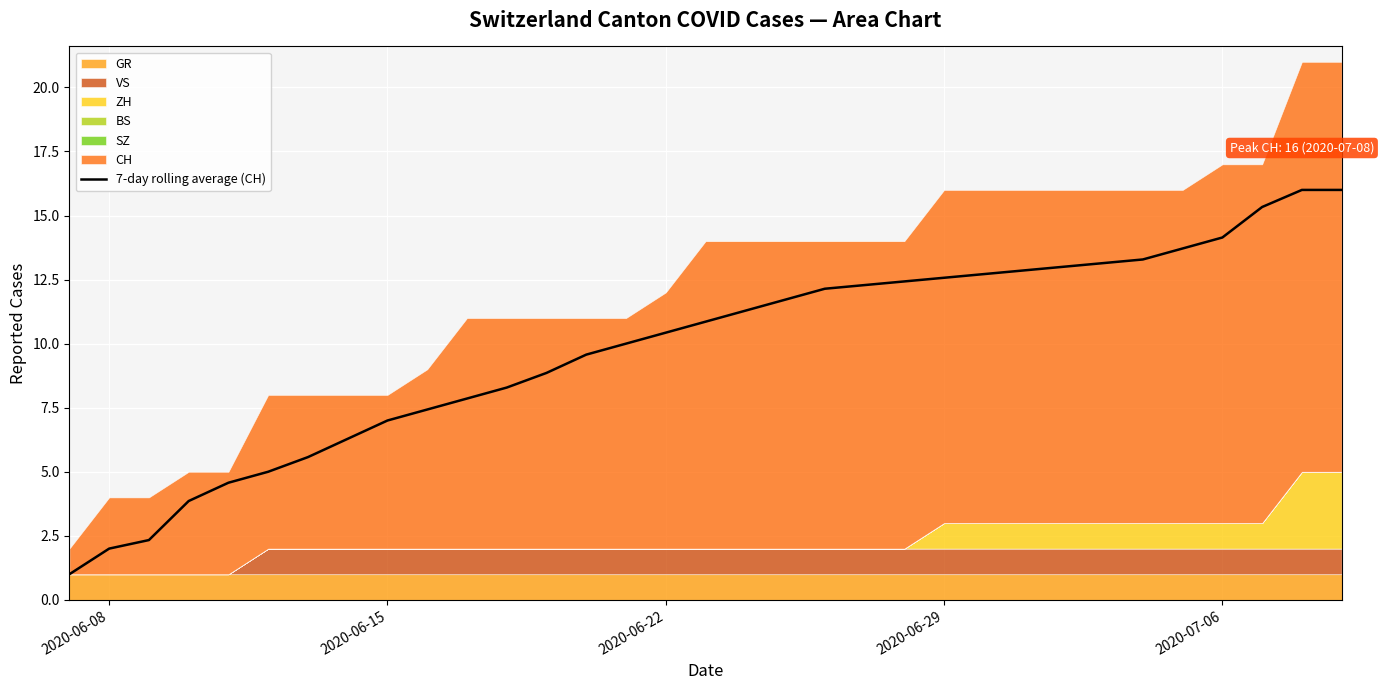

What is the maximum value for 7-day rolling average (CH)?

16.0